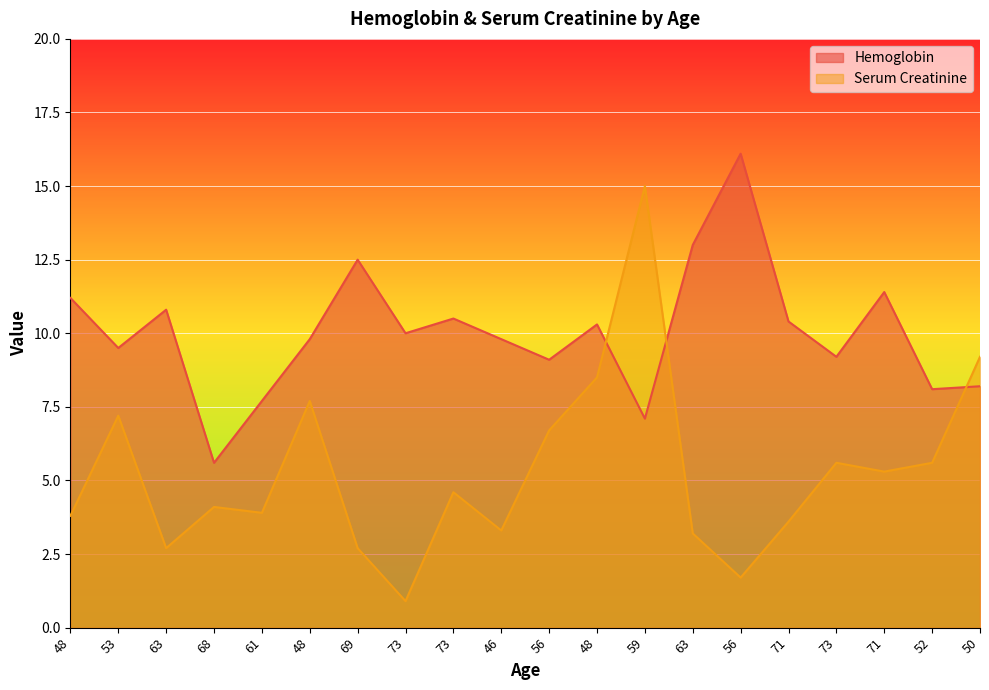

Where is the first local minimum for Hemoglobin?

53